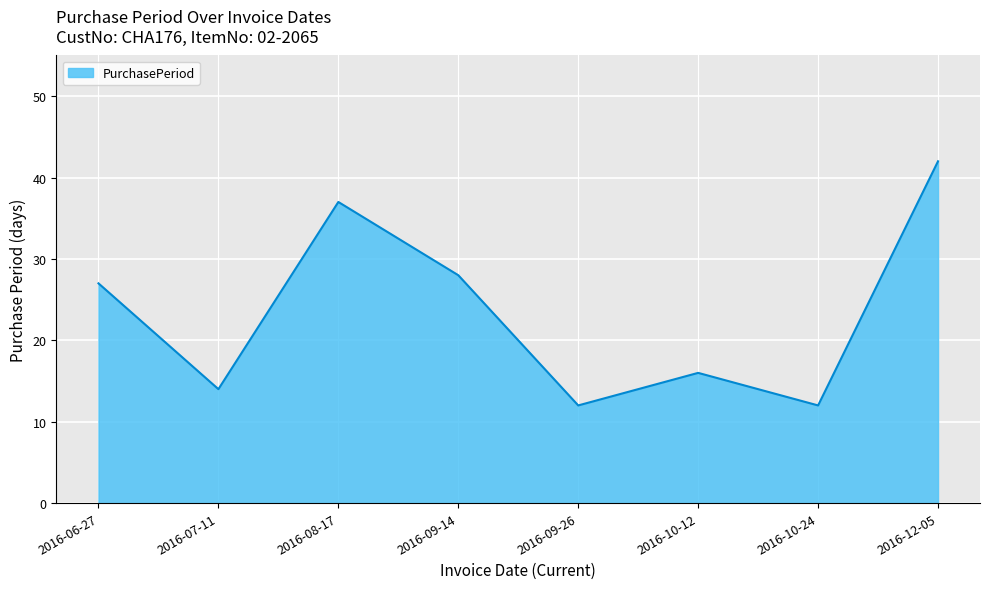

How many lines are shown in the chart?

1